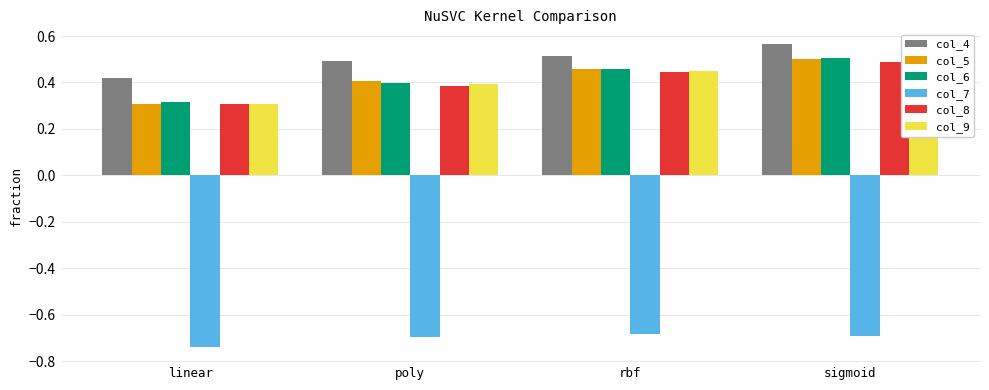

Which series has the largest range (max minus min)?

col_6